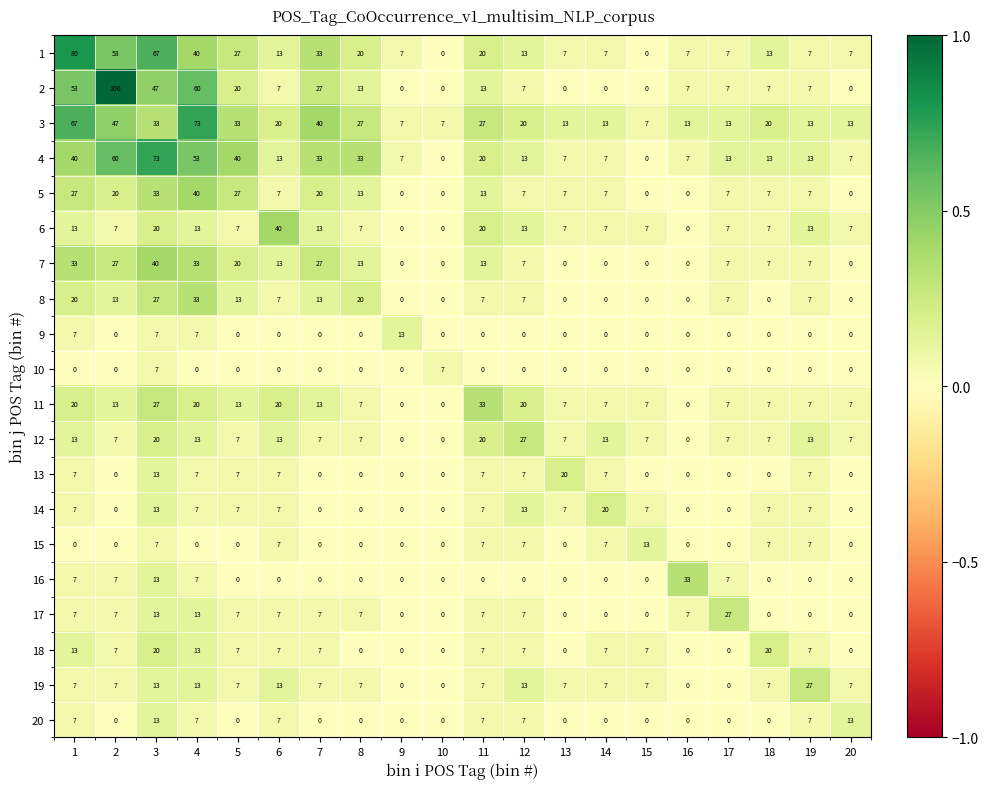

The value of 3 at 18 is 20. True or false?

True